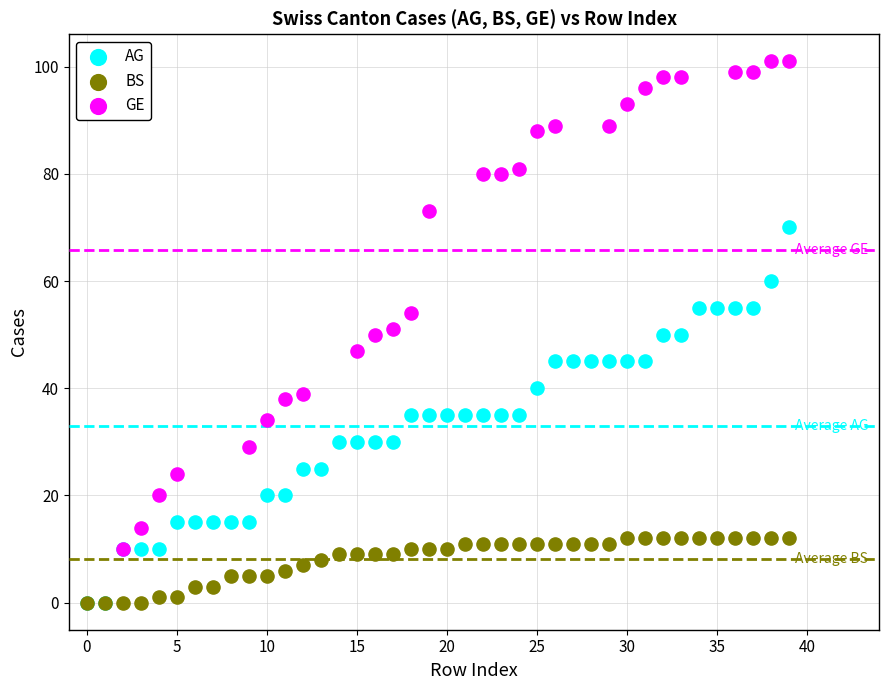

Which series has the largest Y range (max minus min)?

GE